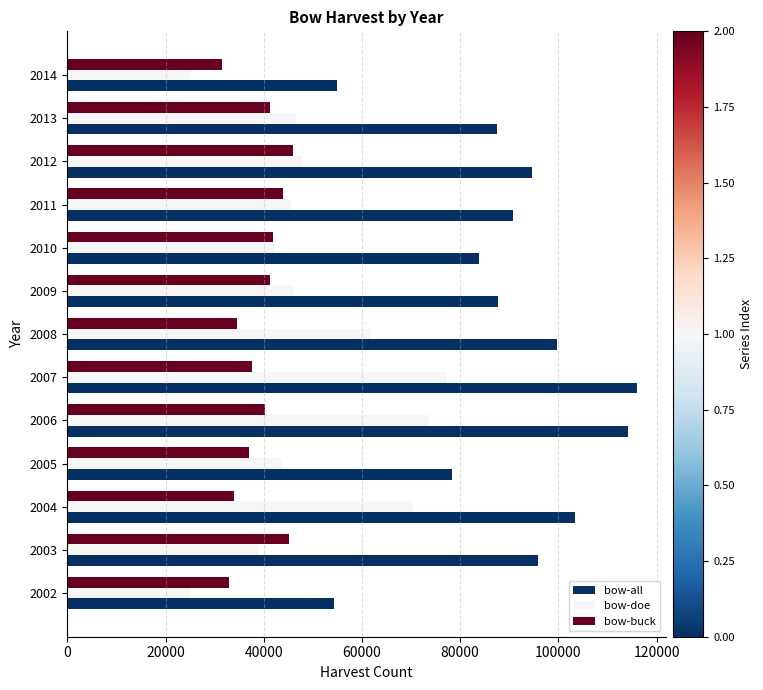

What is the greatest value displayed?

116087.0